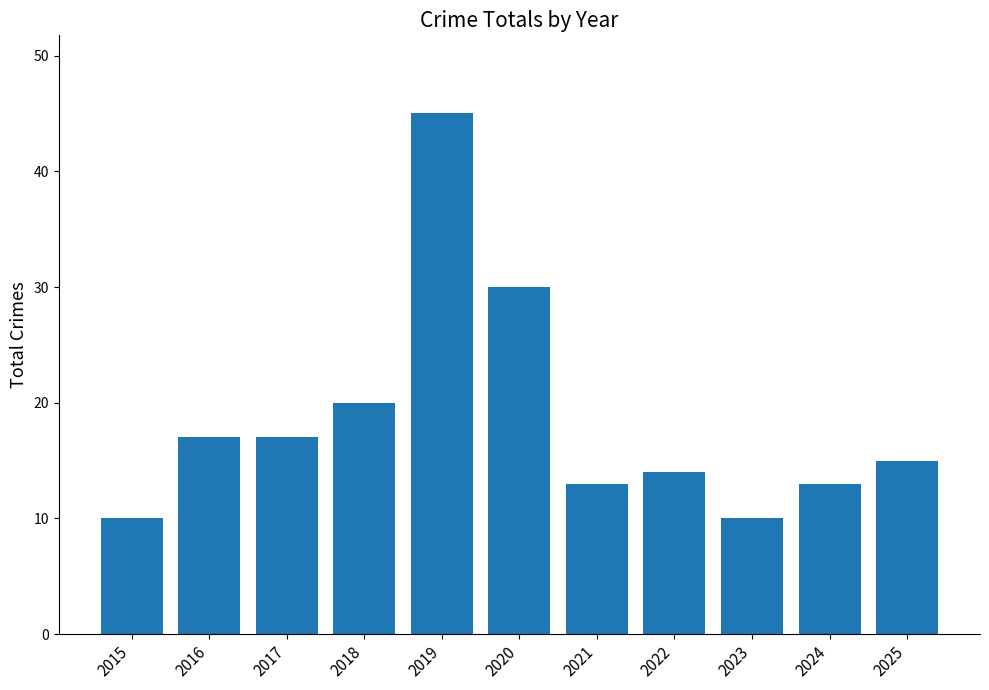

Does the chart contain any negative values?

No